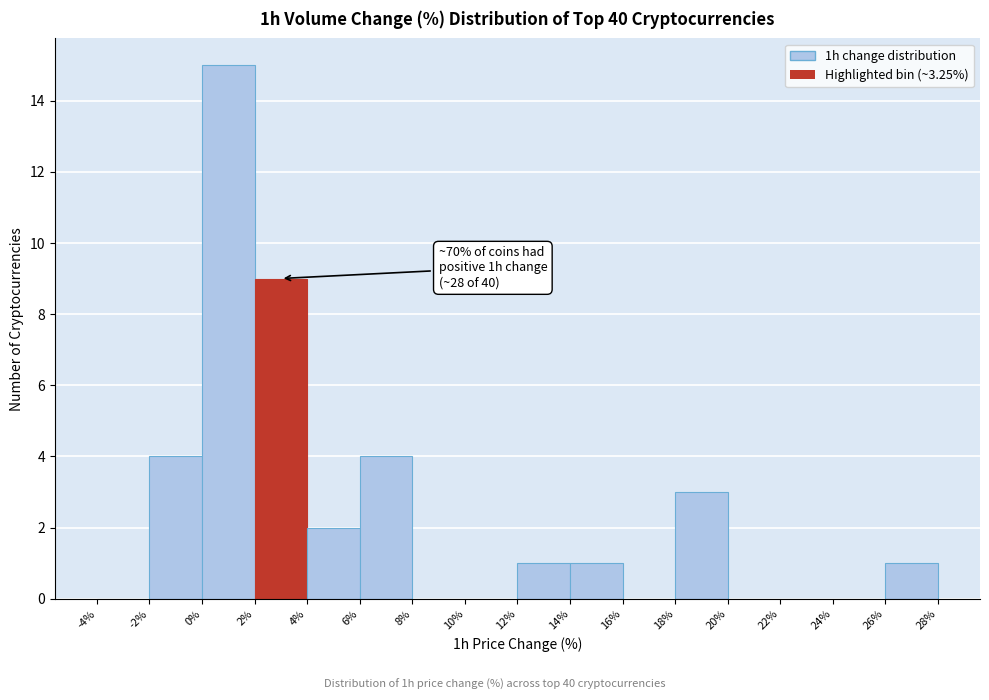

Which range on the x-axis has the tallest bar?

0% to 2%